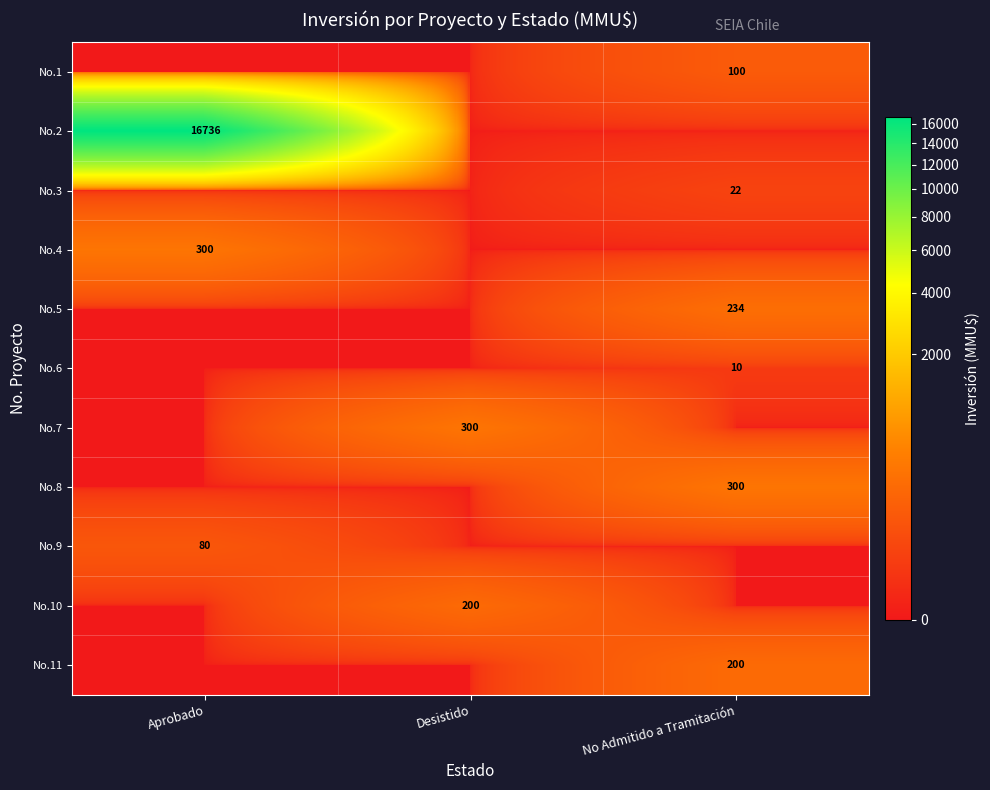

The No.3 series shows 30 at No Admitido a Tramitación. True or false?

False